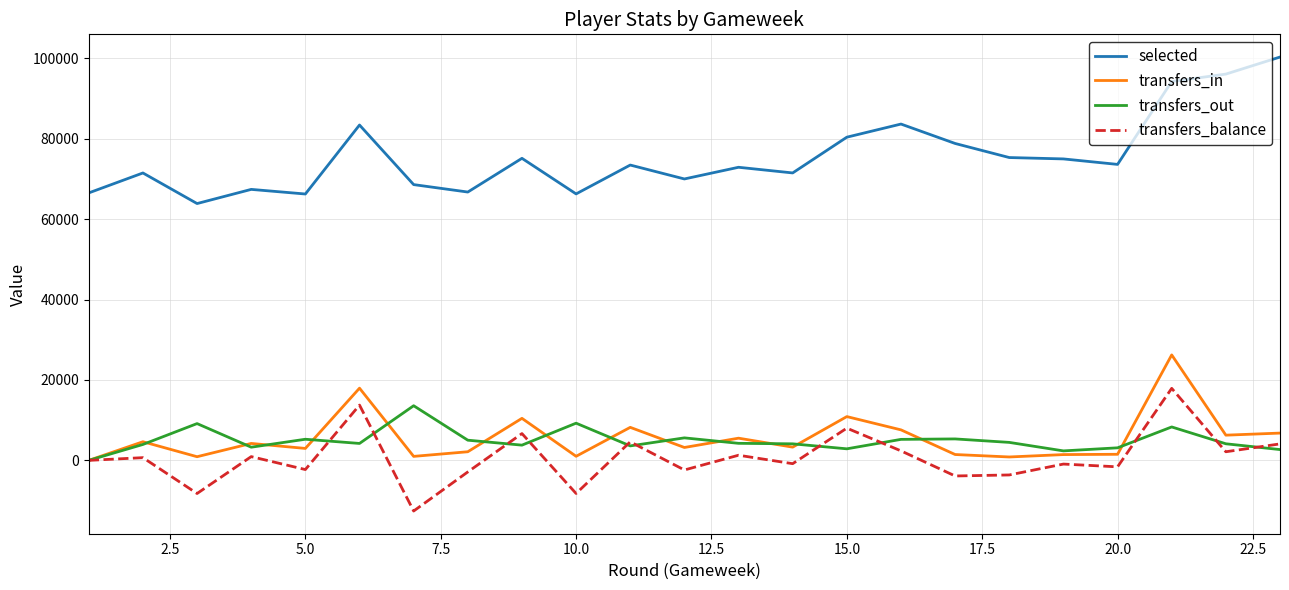

What are all the series names shown in the legend?

selected, transfers_in, transfers_out, transfers_balance